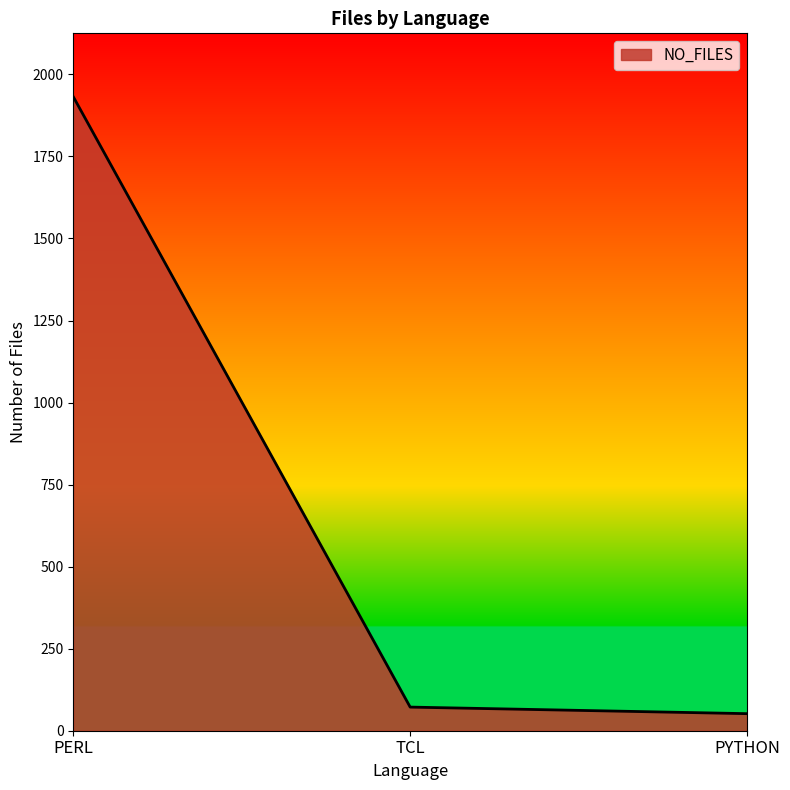

Reading right to left, transcribe all the data shown in this chart.

PYTHON=52	TCL=72	PERL=1932